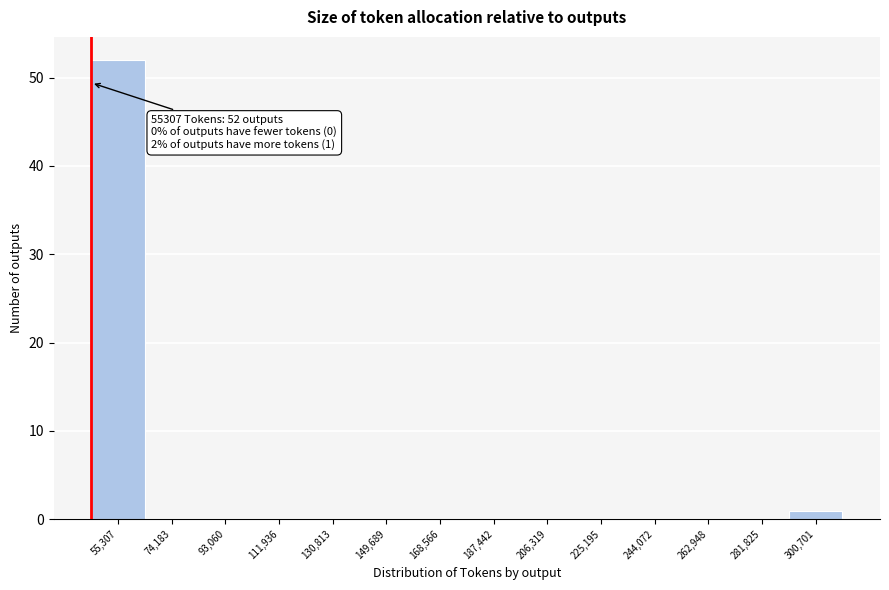

Reading right to left, transcribe all the data shown in this chart.

300,701=1	281,825=0	262,948=0	244,072=0	225,195=0	206,319=0	187,442=0	168,566=0	149,689=0	130,813=0	111,936=0	93,060=0	74,183=0	55,307=52